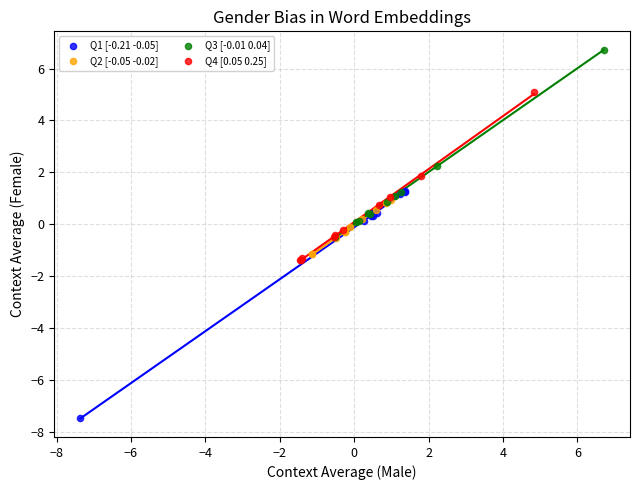

Which series reaches the maximum Y coordinate?

Q3 [-0.01 0.04]